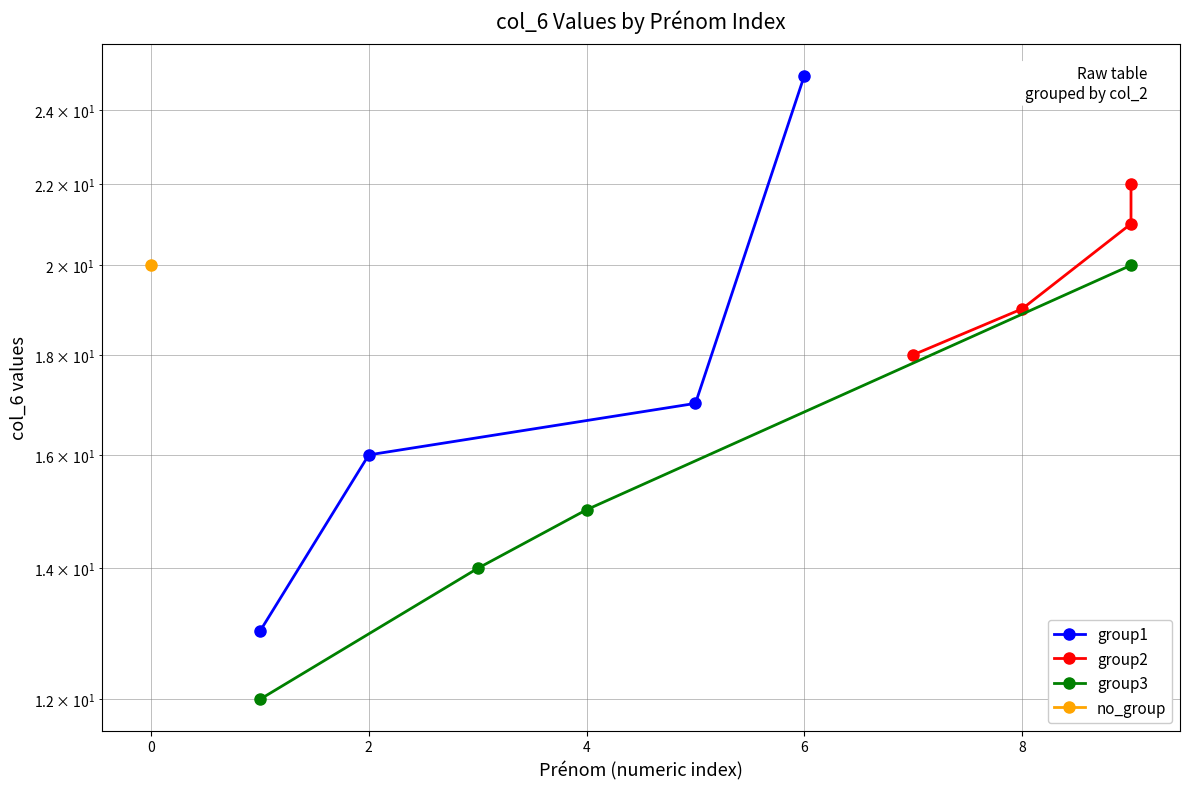

How many lines are shown in the chart?

3